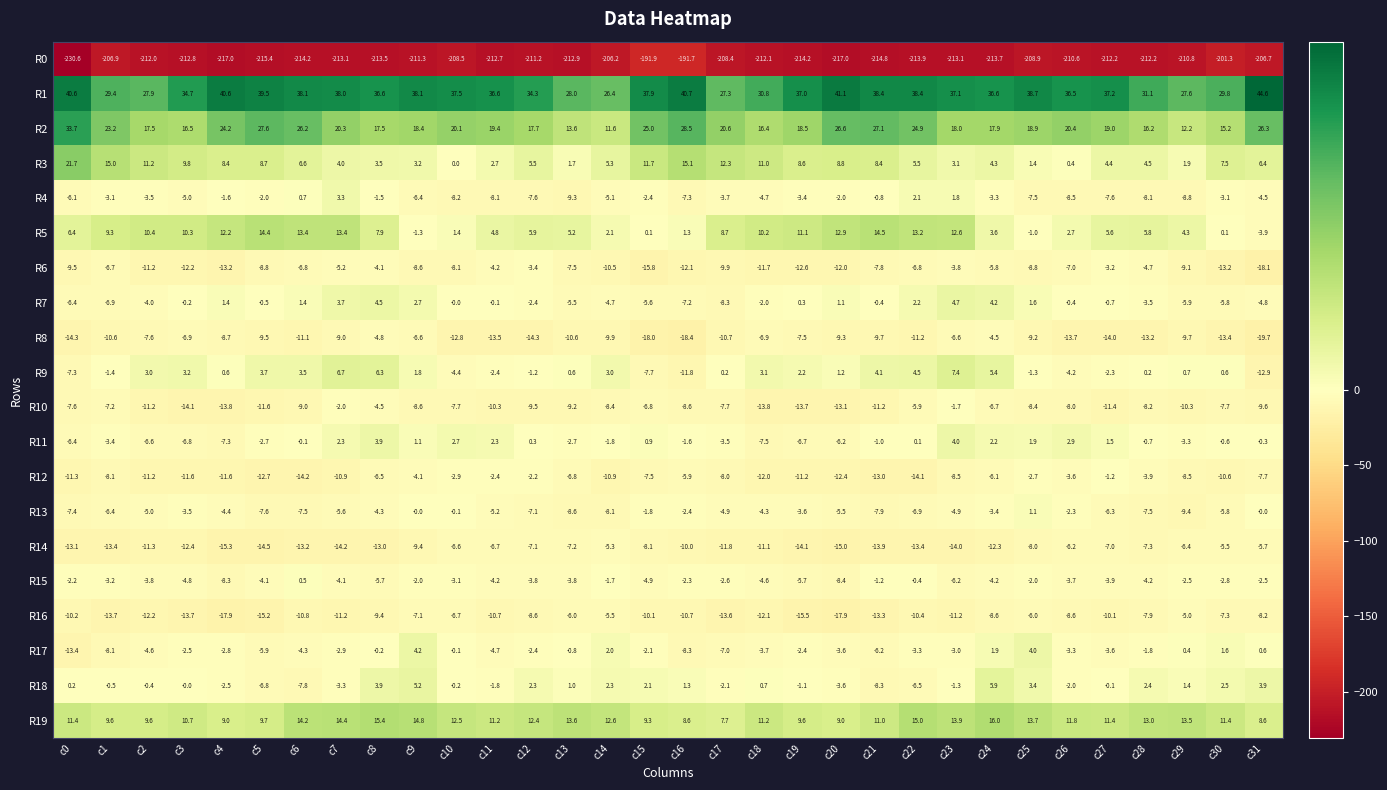

How many categories are shown in the chart?

32